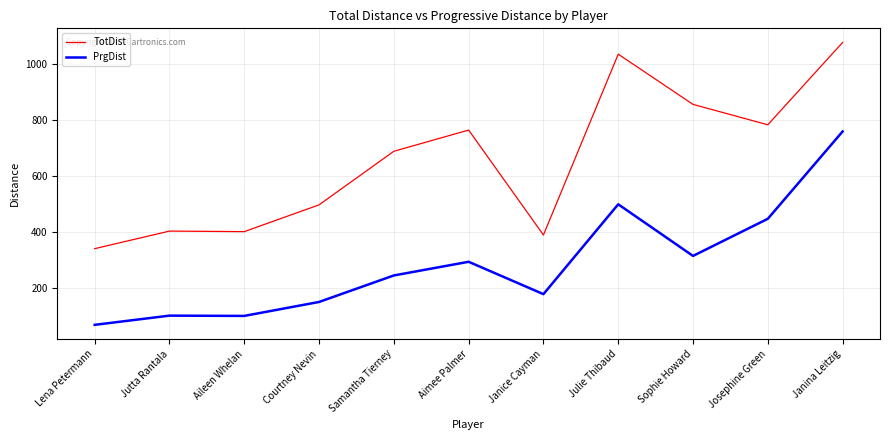

True or false: TotDist and PrgDist cross at least once.

False